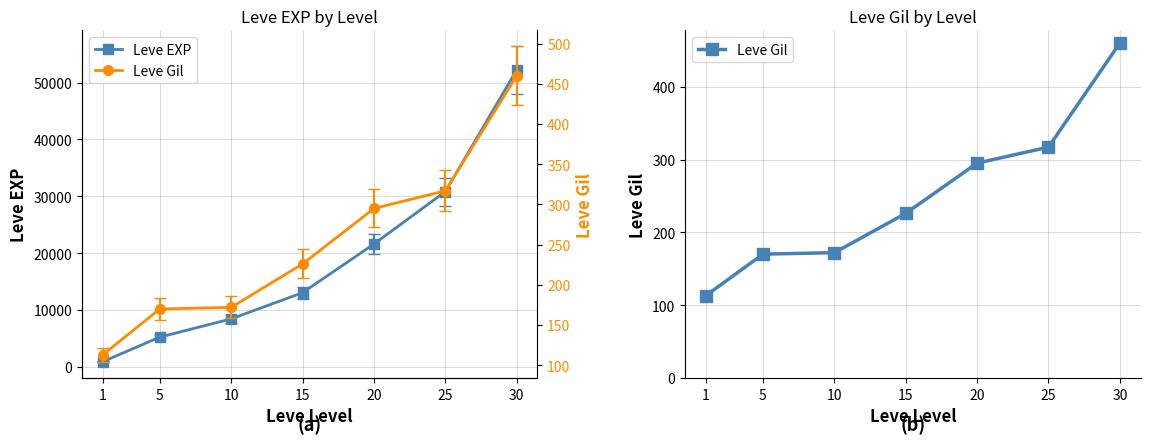

The value of Leve Gil at 15 is 298. True or false?

False